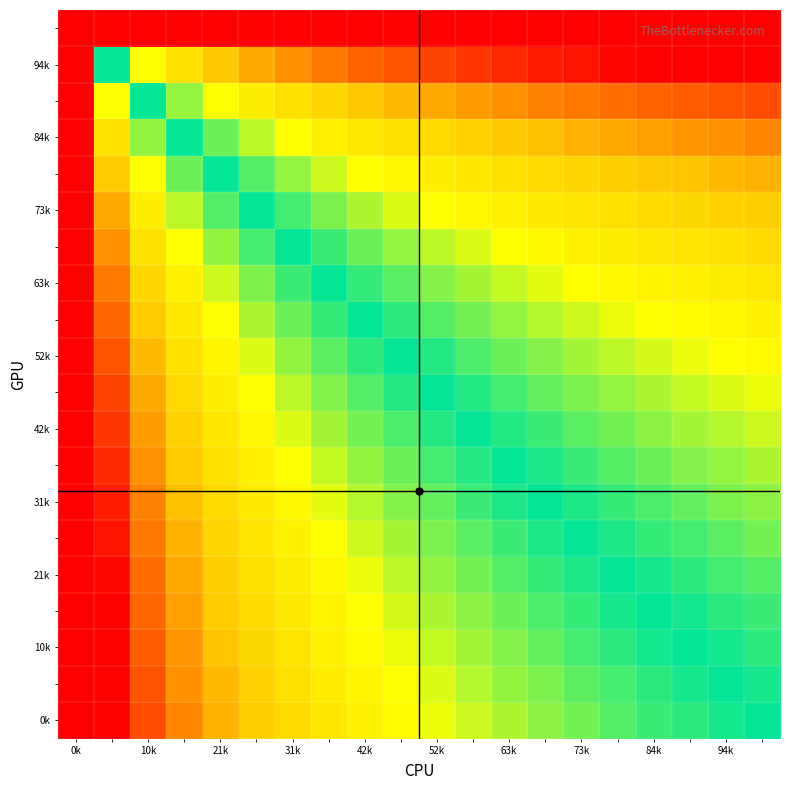

Reading left to right, transcribe all the data shown in this chart.

row_0: 0=-19.9	1=-4.2	2=-3.2	3=-2.7	4=-2.2	5=-1.9	6=-1.7	7=-1.4	8=-1.2	9=-1.1	10=-0.9	11=-0.8	12=-0.7	13=-0.5	14=-0.4	15=-0.3	16=-0.2	17=-0.2	18=-0.1	19=0.0
row_1: 0=-19.9	1=-4.2	2=-3.2	3=-2.6	4=-2.2	5=-1.8	6=-1.6	7=-1.4	8=-1.2	9=-1.0	10=-0.8	11=-0.7	12=-0.6	13=-0.5	14=-0.4	15=-0.3	16=-0.2	17=-0.1	18=0.0	19=0.1
row_2: 0=-19.9	1=-4.1	2=-3.1	3=-2.5	4=-2.1	5=-1.8	6=-1.5	7=-1.3	8=-1.1	9=-0.9	10=-0.8	11=-0.6	12=-0.5	13=-0.4	14=-0.3	15=-0.2	16=-0.1	17=0.0	18=0.1	19=0.2
row_3: 0=-19.9	1=-4.0	2=-3.0	3=-2.4	4=-2.0	5=-1.7	6=-1.4	7=-1.2	8=-1.0	9=-0.8	10=-0.7	11=-0.5	12=-0.4	13=-0.3	14=-0.2	15=-0.1	16=0.0	17=0.1	18=0.2	19=0.2
row_4: 0=-19.9	1=-3.9	2=-2.9	3=-2.3	4=-1.9	5=-1.6	6=-1.3	7=-1.1	8=-0.9	9=-0.7	10=-0.6	11=-0.4	12=-0.3	13=-0.2	14=-0.1	15=0.0	16=0.1	17=0.2	18=0.3	19=0.3
row_5: 0=-19.9	1=-3.8	2=-2.8	3=-2.2	4=-1.8	5=-1.5	6=-1.2	7=-1.0	8=-0.8	9=-0.6	10=-0.5	11=-0.3	12=-0.2	13=-0.1	14=0.0	15=0.1	16=0.2	17=0.3	18=0.4	19=0.4
row_6: 0=-19.9	1=-3.7	2=-2.7	3=-2.1	4=-1.7	5=-1.4	6=-1.1	7=-0.9	8=-0.7	9=-0.5	10=-0.4	11=-0.2	12=-0.1	13=0.0	14=0.1	15=0.2	16=0.3	17=0.4	18=0.5	19=0.5
row_7: 0=-19.9	1=-3.6	2=-2.6	3=-2.0	4=-1.6	5=-1.3	6=-1.0	7=-0.8	8=-0.6	9=-0.4	10=-0.3	11=-0.1	12=0.0	13=0.1	14=0.2	15=0.3	16=0.4	17=0.5	18=0.6	19=0.7
row_8: 0=-19.9	1=-3.5	2=-2.5	3=-1.9	4=-1.5	5=-1.1	6=-0.9	7=-0.7	8=-0.5	9=-0.3	10=-0.1	11=0.0	12=0.1	13=0.2	14=0.3	15=0.4	16=0.5	17=0.6	18=0.7	19=0.8
row_9: 0=-19.9	1=-3.3	2=-2.3	3=-1.7	4=-1.3	5=-1.0	6=-0.7	7=-0.5	8=-0.3	9=-0.2	10=0.0	11=0.1	12=0.3	13=0.4	14=0.5	15=0.6	16=0.7	17=0.8	18=0.8	19=0.9
row_10: 0=-19.9	1=-3.2	2=-2.2	3=-1.6	4=-1.2	5=-0.8	6=-0.6	7=-0.4	8=-0.2	9=0.0	10=0.2	11=0.3	12=0.4	13=0.5	14=0.6	15=0.7	16=0.8	17=0.9	18=1.0	19=1.1
row_11: 0=-19.9	1=-3.0	2=-2.0	3=-1.4	4=-1.0	5=-0.7	6=-0.4	7=-0.2	8=0.0	9=0.2	10=0.3	11=0.5	12=0.6	13=0.7	14=0.8	15=0.9	16=1.0	17=1.1	18=1.2	19=1.2
row_12: 0=-19.9	1=-2.8	2=-1.8	3=-1.2	4=-0.8	5=-0.5	6=-0.2	7=0.0	8=0.2	9=0.4	10=0.5	11=0.7	12=0.8	13=0.9	14=1.0	15=1.1	16=1.2	17=1.3	18=1.4	19=1.4
row_13: 0=-19.9	1=-2.6	2=-1.6	3=-1.0	4=-0.6	5=-0.3	6=0.0	7=0.2	8=0.4	9=0.6	10=0.7	11=0.9	12=1.0	13=1.1	14=1.2	15=1.3	16=1.4	17=1.5	18=1.6	19=1.7
row_14: 0=-19.9	1=-2.3	2=-1.3	3=-0.7	4=-0.3	5=0.0	6=0.3	7=0.5	8=0.7	9=0.8	10=1.0	11=1.1	12=1.3	13=1.4	14=1.5	15=1.6	16=1.7	17=1.8	18=1.8	19=1.9
row_15: 0=-19.9	1=-2.0	2=-1.0	3=-0.4	4=0.0	5=0.3	6=0.6	7=0.8	8=1.0	9=1.2	10=1.3	11=1.5	12=1.6	13=1.7	14=1.8	15=1.9	16=2.0	17=2.1	18=2.2	19=2.2
row_16: 0=-19.9	1=-1.6	2=-0.6	3=0.0	4=0.4	5=0.7	6=1.0	7=1.2	8=1.4	9=1.6	10=1.7	11=1.9	12=2.0	13=2.1	14=2.2	15=2.3	16=2.4	17=2.5	18=2.6	19=2.7
row_17: 0=-19.9	1=-1.0	2=0.0	3=0.6	4=1.0	5=1.3	6=1.6	7=1.8	8=2.0	9=2.2	10=2.3	11=2.5	12=2.6	13=2.7	14=2.8	15=2.9	16=3.0	17=3.1	18=3.2	19=3.2
row_18: 0=-19.9	1=0.0	2=1.0	3=1.6	4=2.0	5=2.3	6=2.6	7=2.8	8=3.0	9=3.2	10=3.3	11=3.5	12=3.6	13=3.7	14=3.8	15=3.9	16=4.0	17=4.1	18=4.2	19=4.2
row_19: 0=-19.9	1=32.3	2=33.3	3=33.9	4=34.3	5=34.6	6=34.9	7=35.1	8=35.3	9=35.5	10=35.6	11=35.8	12=35.9	13=36.0	14=36.1	15=36.2	16=36.3	17=36.4	18=36.5	19=36.5